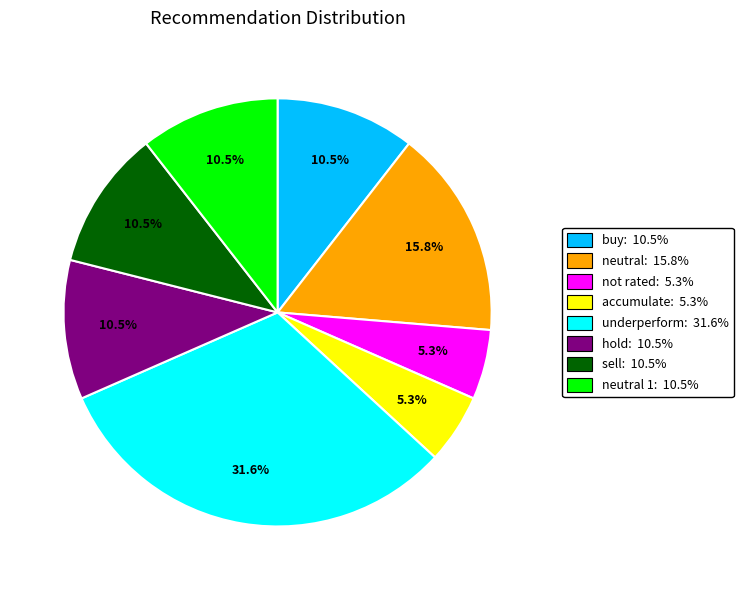

Does any single category account for the majority?

No